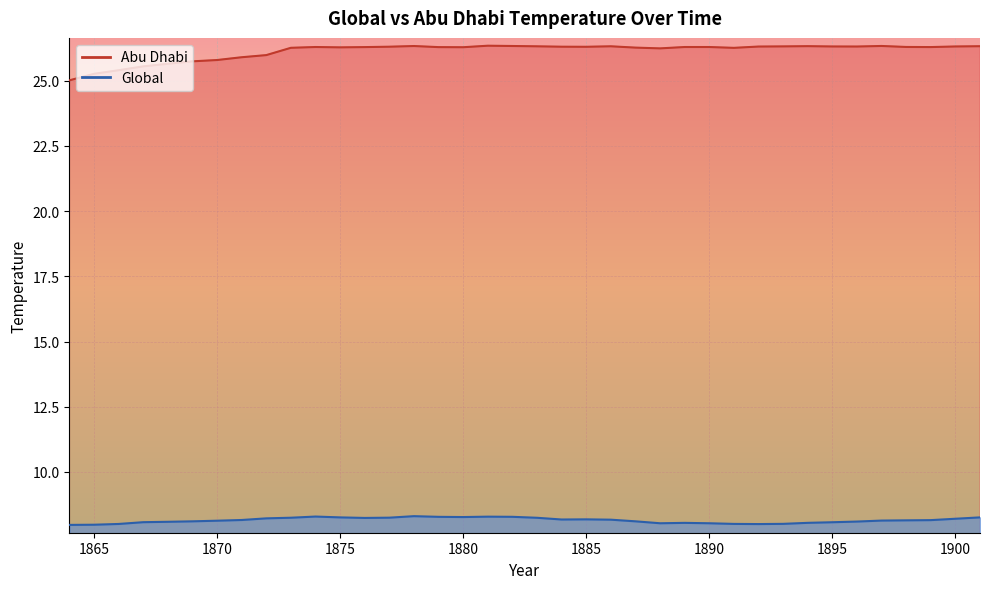

What is the greatest value displayed?

26.3